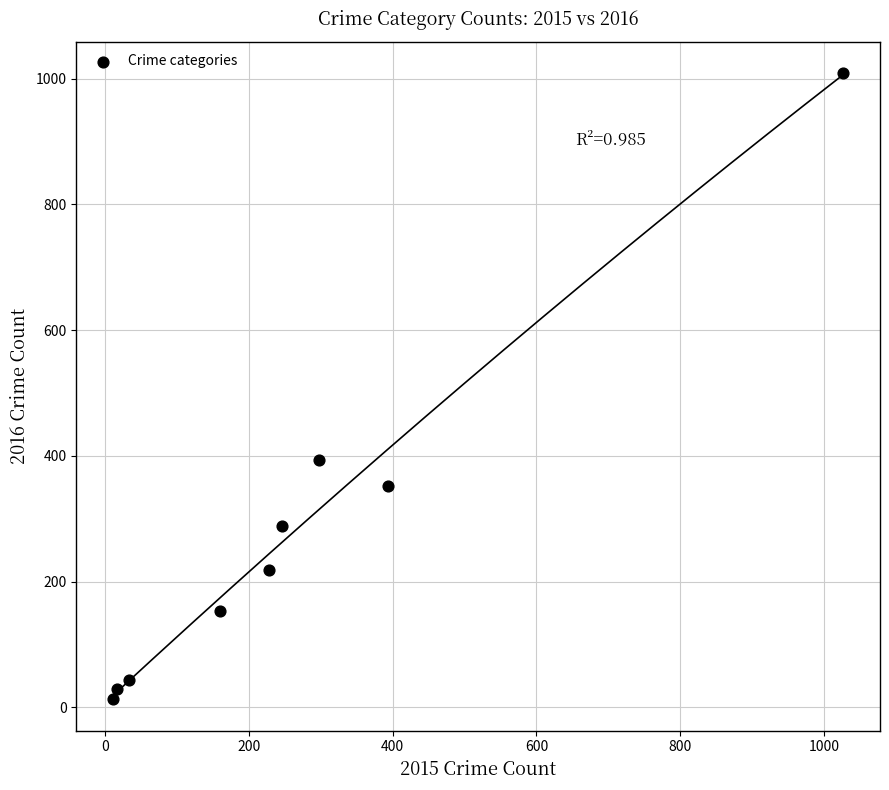

What Y value in the scatter plot is closest to 511?

394